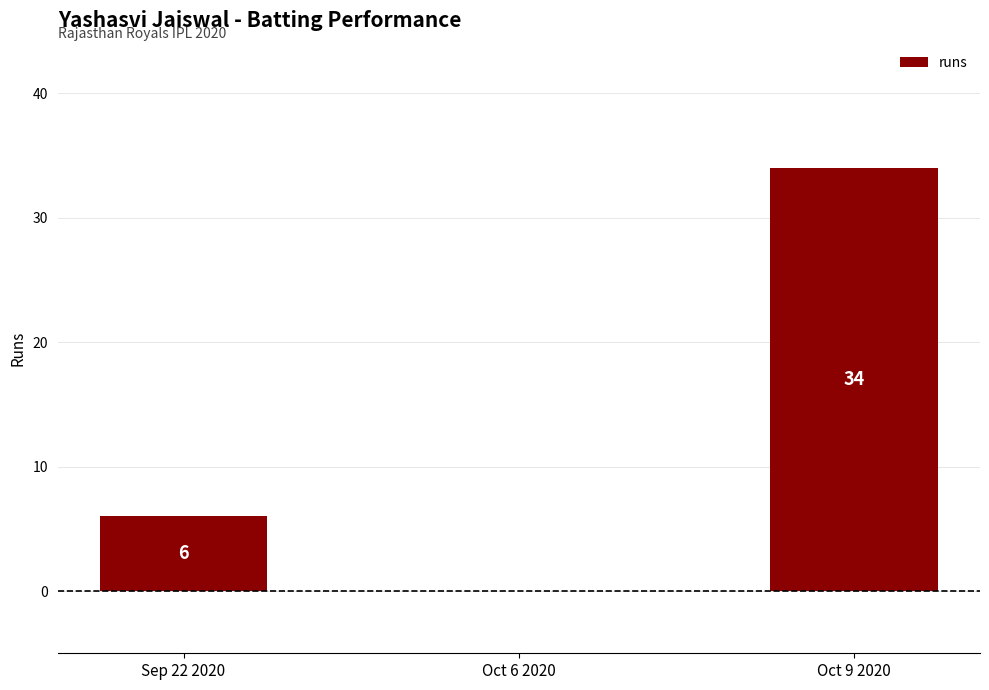

True or false: the data shows 2 at Sep 22 2020.

False